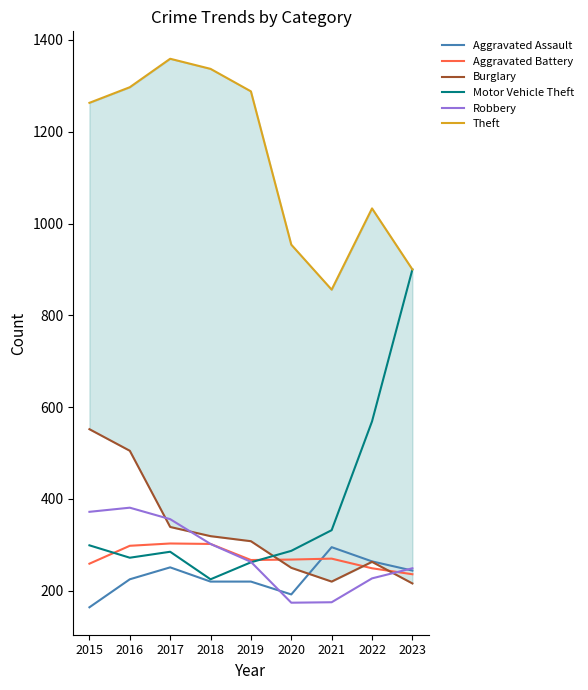

Is the value of Motor Vehicle Theft at 2018 greater than the value of Burglary at 2022?

No